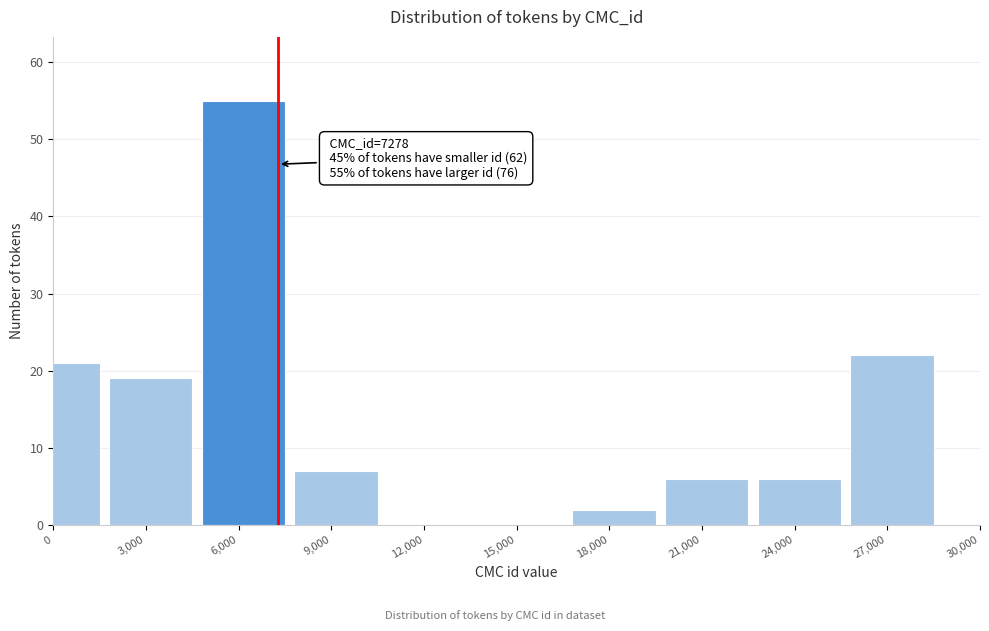

Reading right to left, extract all data points from this chart.

27,000=22	24,000=6	21,000=6	18,000=2	15,000=0	12,000=0	9,000=7	6,000=55	3,000=19	0=21